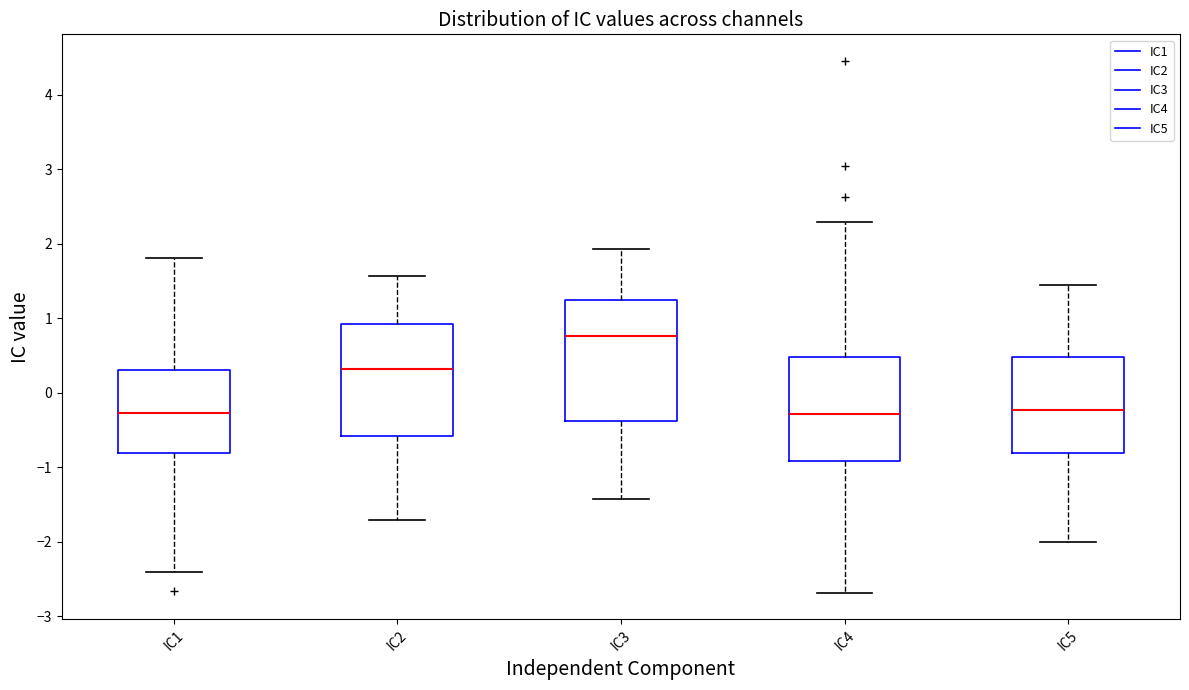

Where does the median line of the box for IC1 sit on the y-axis? The values are not printed on the chart, so give them approximately, as read against the axis.

-0.3